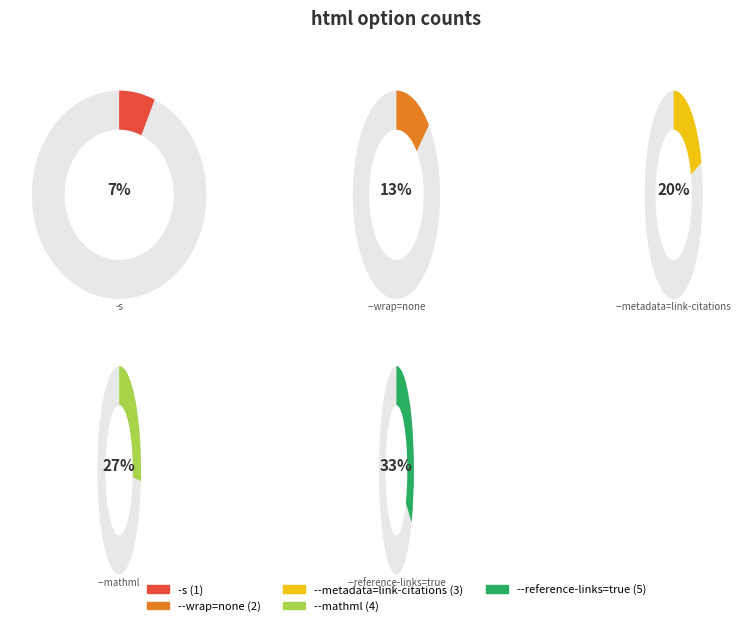

Is it true that --metadata=link-citations is 13% of the pie?

False